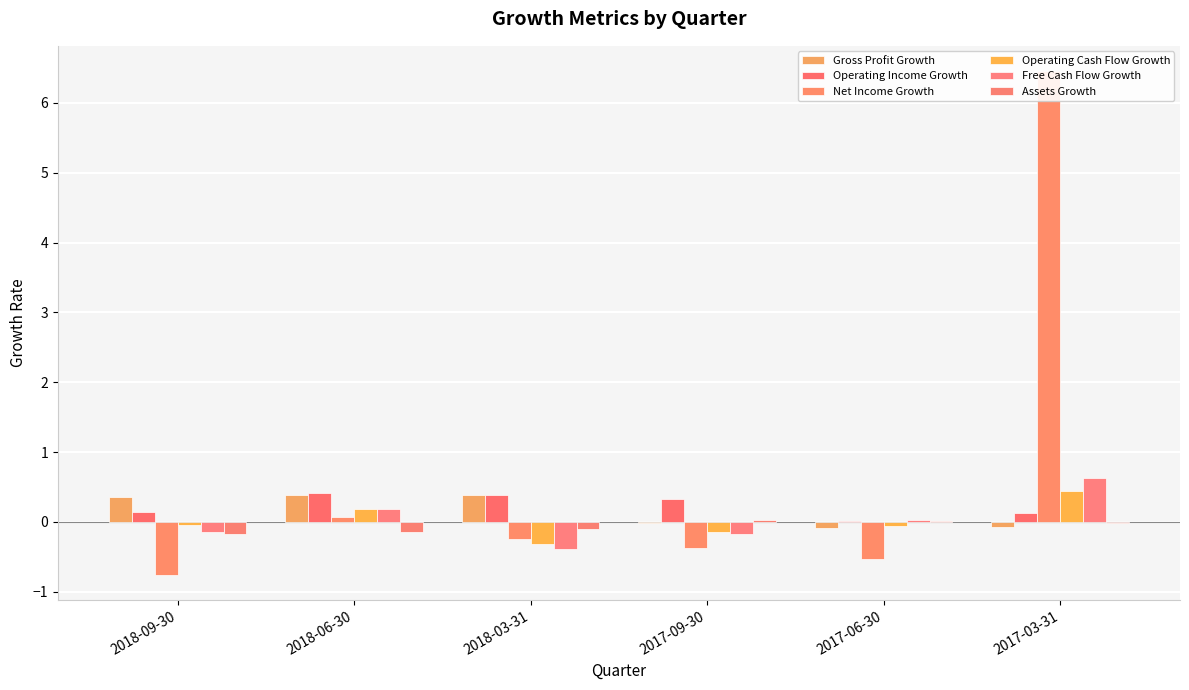

What is the difference between the maximum and minimum values in the Assets Growth series?

0.2